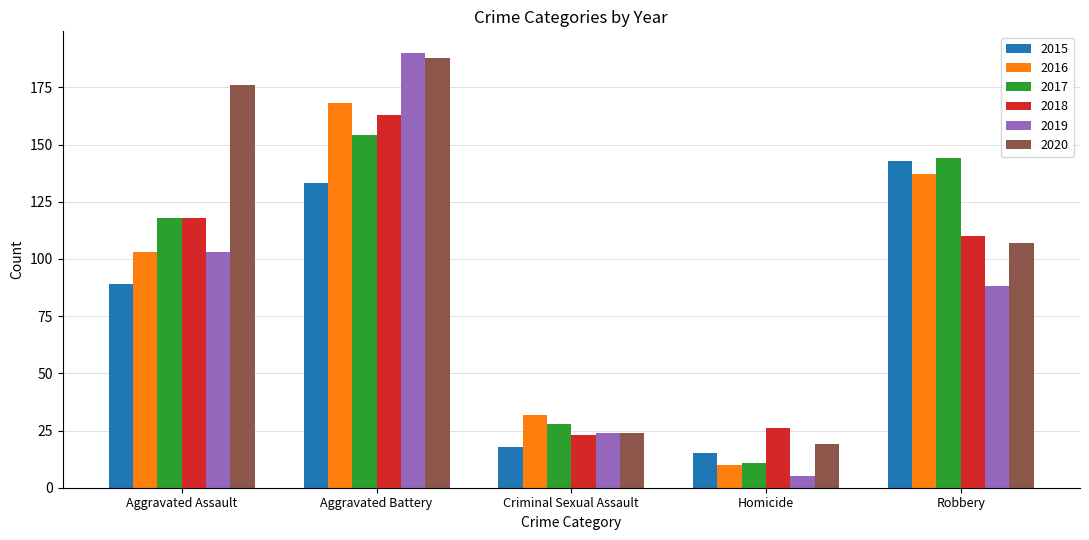

The value of 2019 at Homicide is 5. True or false?

True